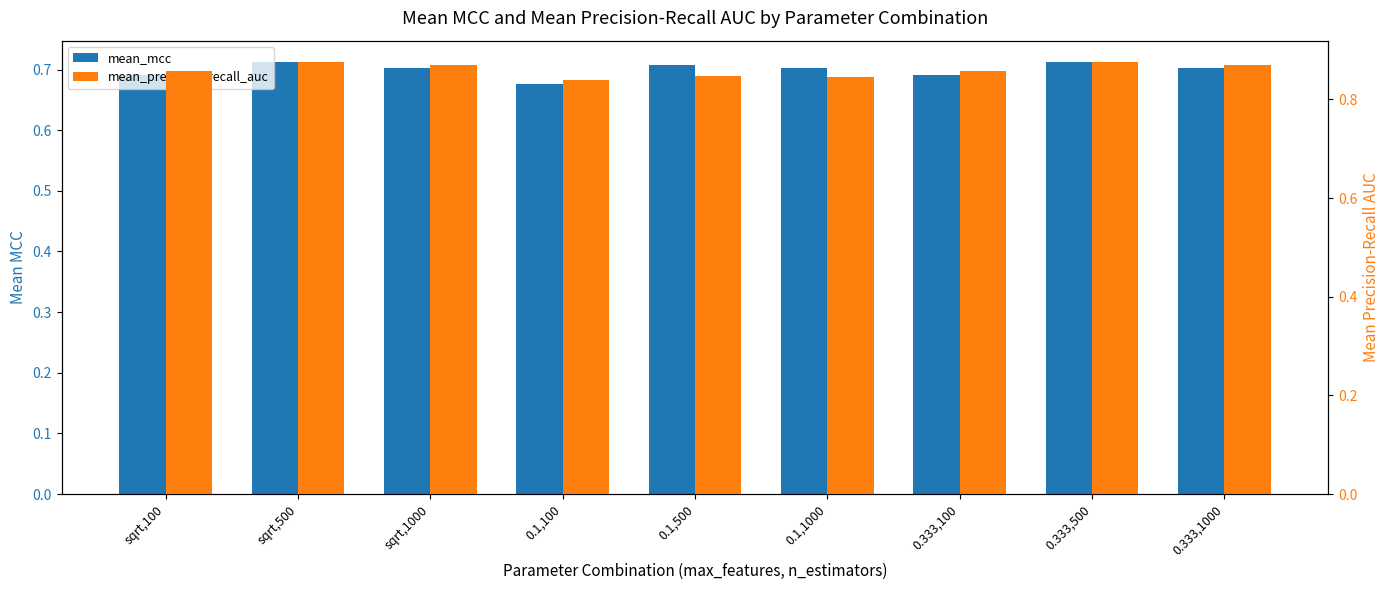

Where is mean_precision_recall_auc nearest to the value 0?

0.1,100